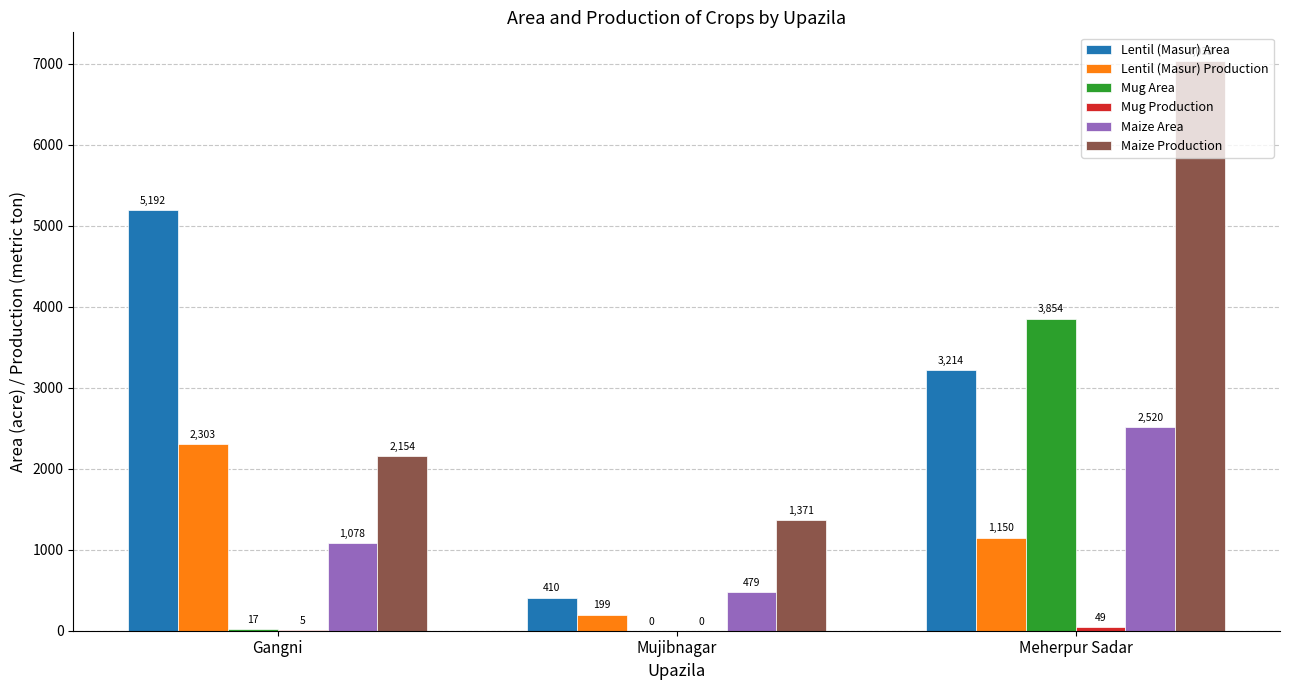

Is it true that Maize Area equals 3465 at Meherpur Sadar?

False